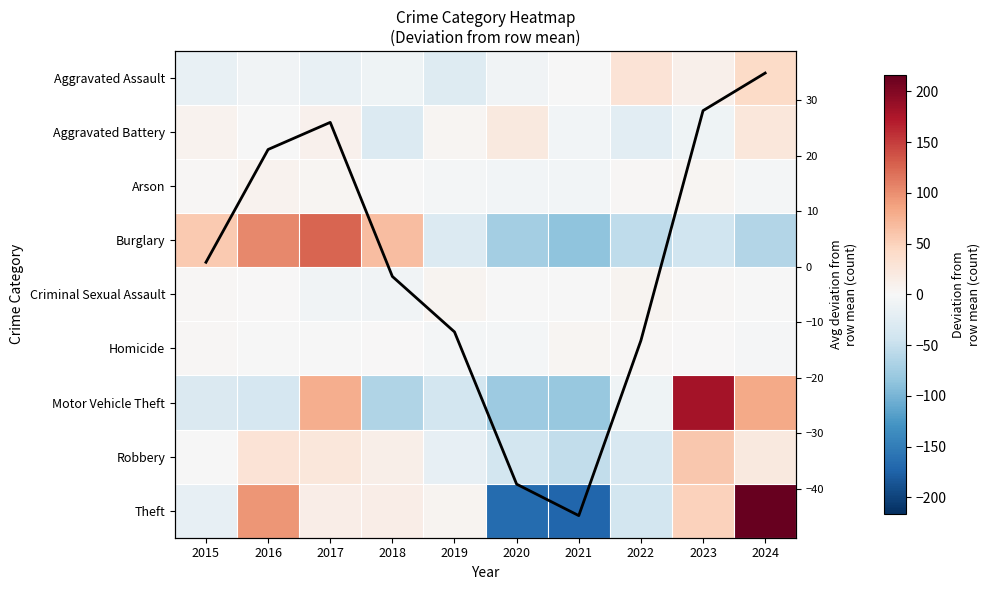

The value of Criminal Sexual Assault at 2017 is -1.4. True or false?

False